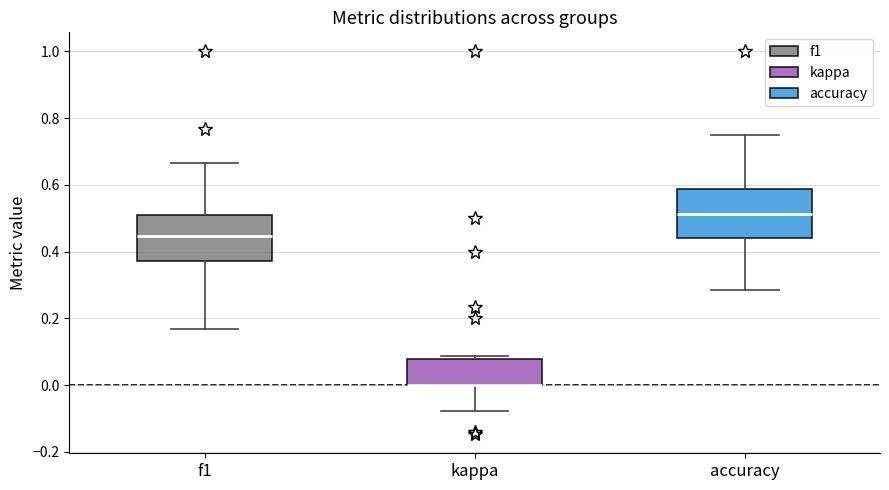

Where is the upper edge of the box for kappa on the y-axis? The values are not printed on the chart, so give them approximately, as read against the axis.

0.08